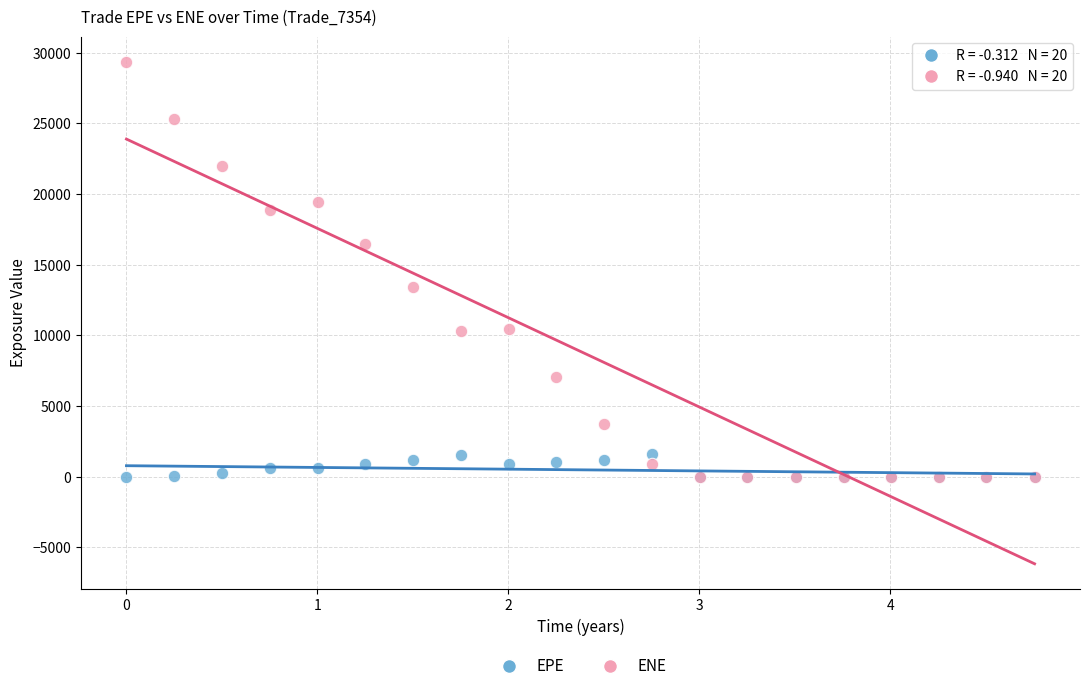

What are all the series names shown in the legend?

EPE, ENE